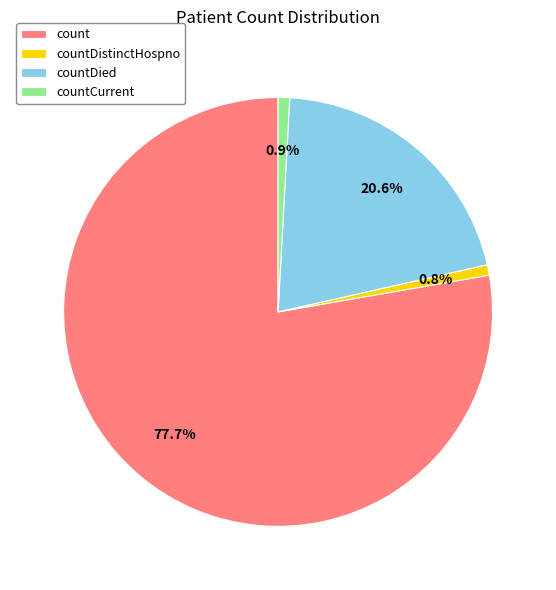

How many slices are in this pie chart?

4